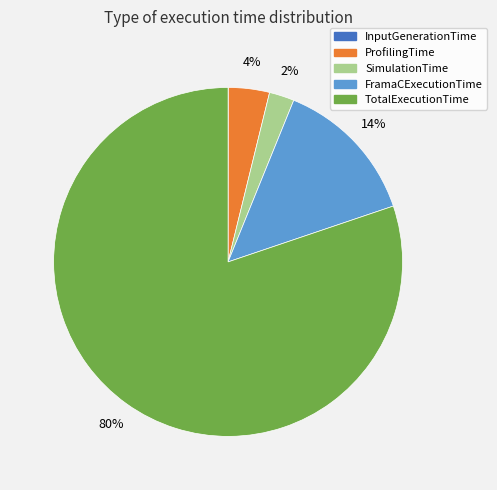

What is the largest slice in the pie chart?

TotalExecutionTime